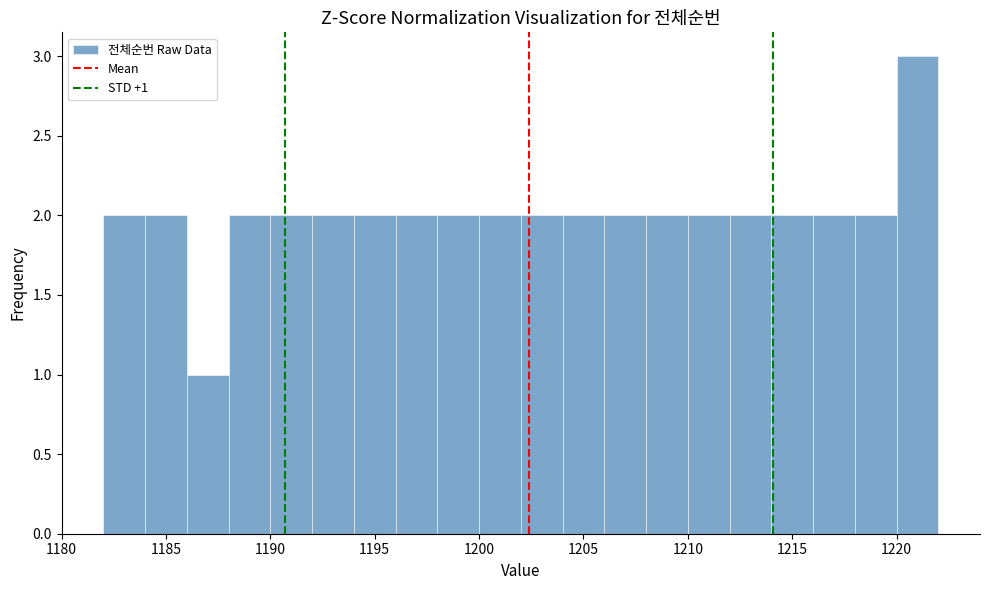

Over which range of the x-axis is the bar tallest?

1220 to 1222